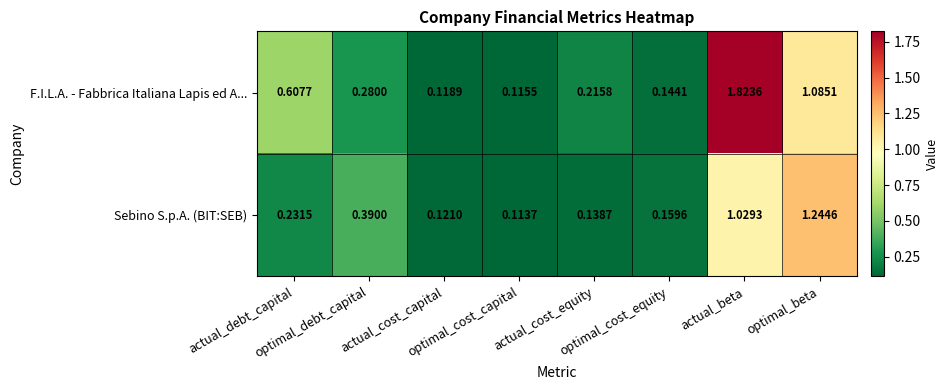

Which category has the highest value across all series?

actual_beta